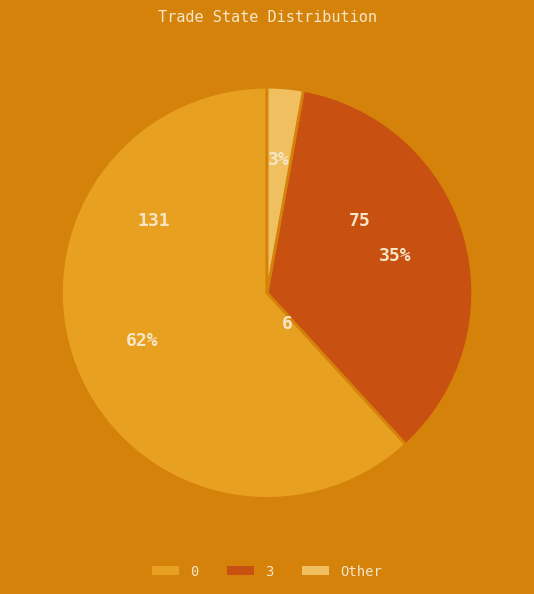

True or false: 0 accounts for 75% of the total.

False